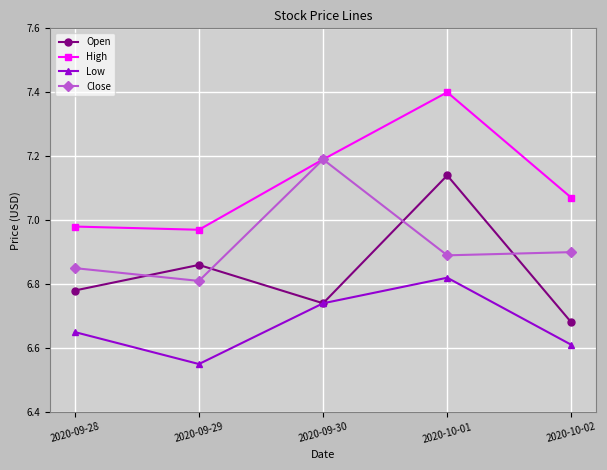

In Low, how many points are lower than both neighbors (excluding endpoints)?

1